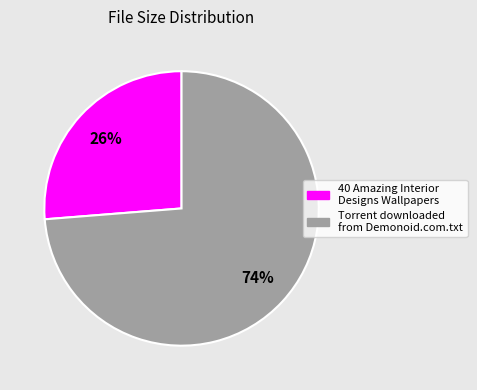

True or false: Torrent downloaded from Demonoid.com.txt accounts for 74% of the total.

True